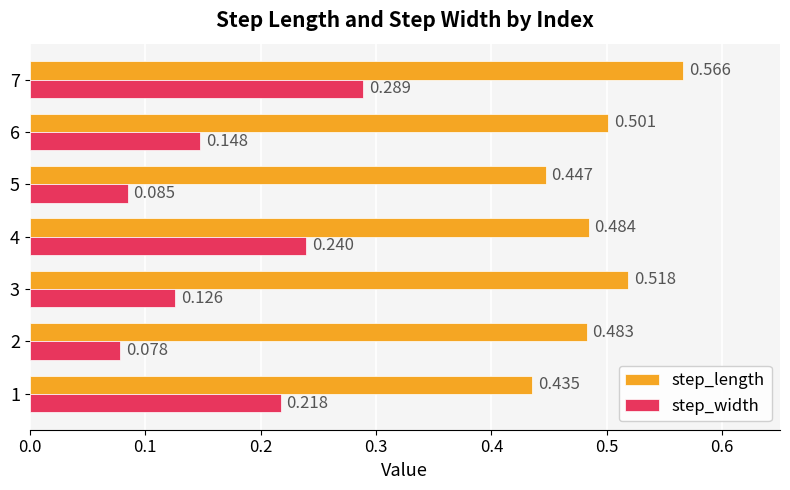

Which series has the largest total across all categories?

step_length